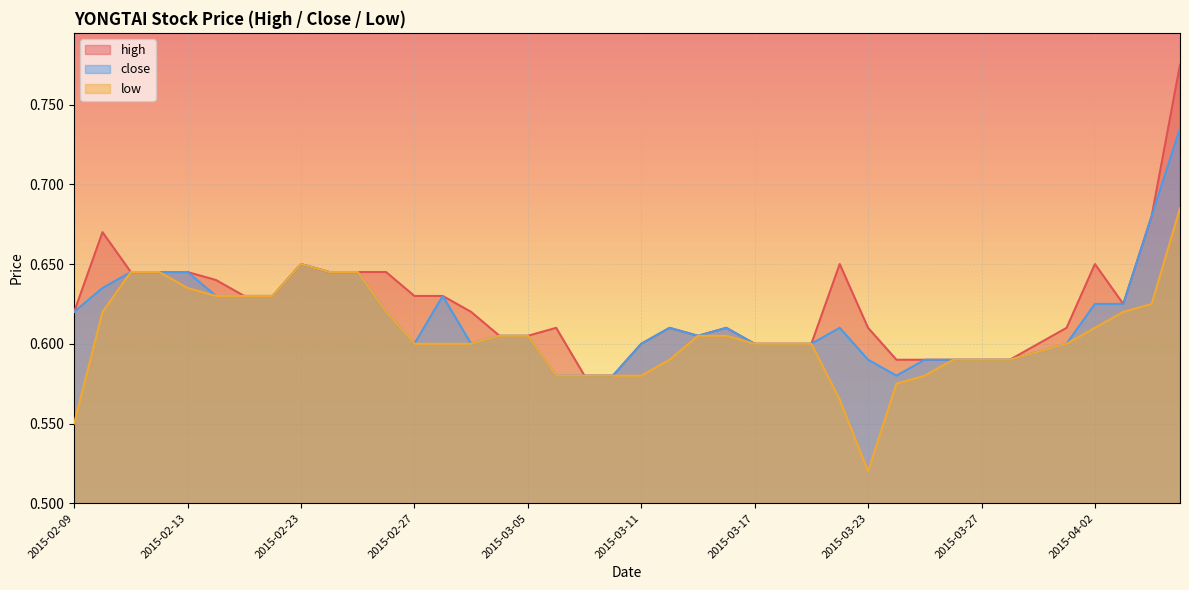

Reading left to right, extract all data points from this chart.

high: 2015-02-09=0.6	2015-02-10=0.7	2015-02-11=0.6	2015-02-12=0.6	2015-02-13=0.6	2015-02-16=0.6	2015-02-17=0.6	2015-02-18=0.6	2015-02-23=0.7	2015-02-24=0.6	2015-02-25=0.6	2015-02-26=0.6	2015-02-27=0.6	2015-03-02=0.6	2015-03-03=0.6	2015-03-04=0.6	2015-03-05=0.6	2015-03-06=0.6	2015-03-09=0.6	2015-03-10=0.6	2015-03-11=0.6	2015-03-12=0.6	2015-03-13=0.6	2015-03-16=0.6	2015-03-17=0.6	2015-03-18=0.6	2015-03-19=0.6	2015-03-20=0.7	2015-03-23=0.6	2015-03-24=0.6	2015-03-25=0.6	2015-03-26=0.6	2015-03-27=0.6	2015-03-30=0.6	2015-03-31=0.6	2015-04-01=0.6	2015-04-02=0.7	2015-04-03=0.6	2015-04-06=0.7	2015-04-07=0.8
close: 2015-02-09=0.6	2015-02-10=0.6	2015-02-11=0.6	2015-02-12=0.6	2015-02-13=0.6	2015-02-16=0.6	2015-02-17=0.6	2015-02-18=0.6	2015-02-23=0.7	2015-02-24=0.6	2015-02-25=0.6	2015-02-26=0.6	2015-02-27=0.6	2015-03-02=0.6	2015-03-03=0.6	2015-03-04=0.6	2015-03-05=0.6	2015-03-06=0.6	2015-03-09=0.6	2015-03-10=0.6	2015-03-11=0.6	2015-03-12=0.6	2015-03-13=0.6	2015-03-16=0.6	2015-03-17=0.6	2015-03-18=0.6	2015-03-19=0.6	2015-03-20=0.6	2015-03-23=0.6	2015-03-24=0.6	2015-03-25=0.6	2015-03-26=0.6	2015-03-27=0.6	2015-03-30=0.6	2015-03-31=0.6	2015-04-01=0.6	2015-04-02=0.6	2015-04-03=0.6	2015-04-06=0.7	2015-04-07=0.7
low: 2015-02-09=0.6	2015-02-10=0.6	2015-02-11=0.6	2015-02-12=0.6	2015-02-13=0.6	2015-02-16=0.6	2015-02-17=0.6	2015-02-18=0.6	2015-02-23=0.7	2015-02-24=0.6	2015-02-25=0.6	2015-02-26=0.6	2015-02-27=0.6	2015-03-02=0.6	2015-03-03=0.6	2015-03-04=0.6	2015-03-05=0.6	2015-03-06=0.6	2015-03-09=0.6	2015-03-10=0.6	2015-03-11=0.6	2015-03-12=0.6	2015-03-13=0.6	2015-03-16=0.6	2015-03-17=0.6	2015-03-18=0.6	2015-03-19=0.6	2015-03-20=0.6	2015-03-23=0.5	2015-03-24=0.6	2015-03-25=0.6	2015-03-26=0.6	2015-03-27=0.6	2015-03-30=0.6	2015-03-31=0.6	2015-04-01=0.6	2015-04-02=0.6	2015-04-03=0.6	2015-04-06=0.6	2015-04-07=0.7